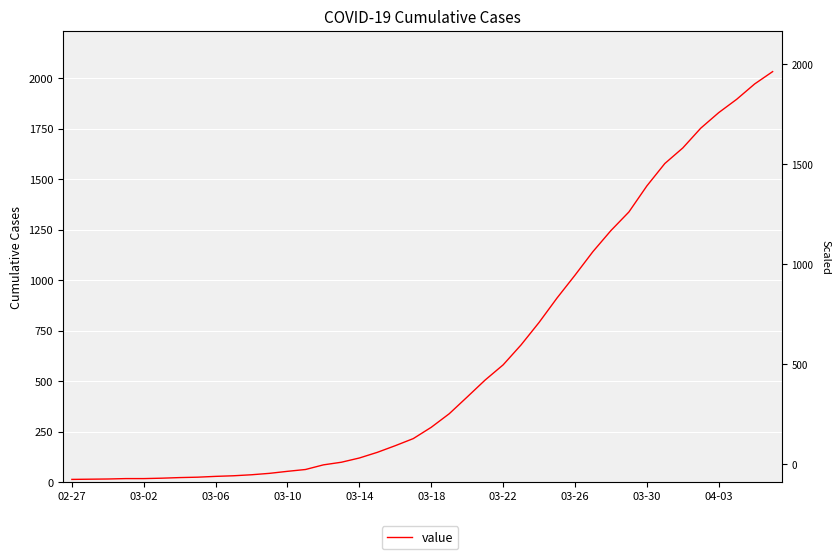

How many values in the value series exceed 271?

19